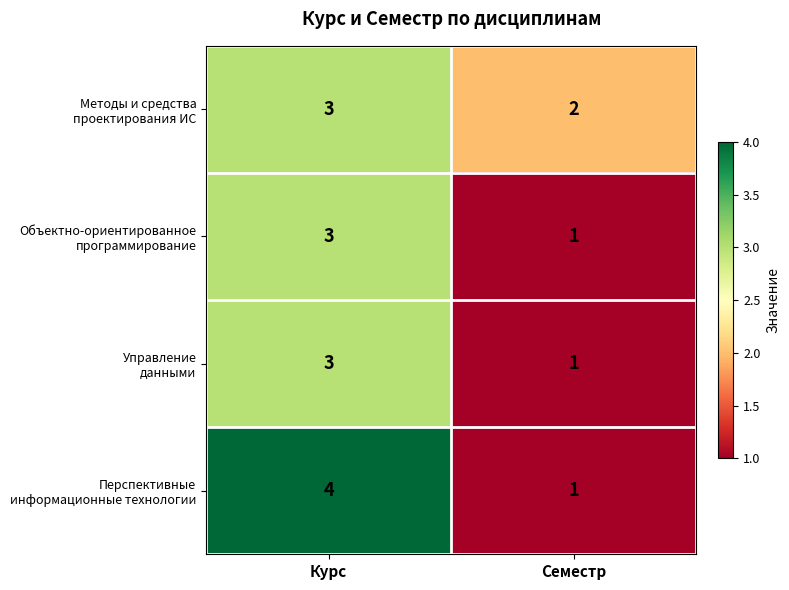

What is the total value across all series at Семестр?

5